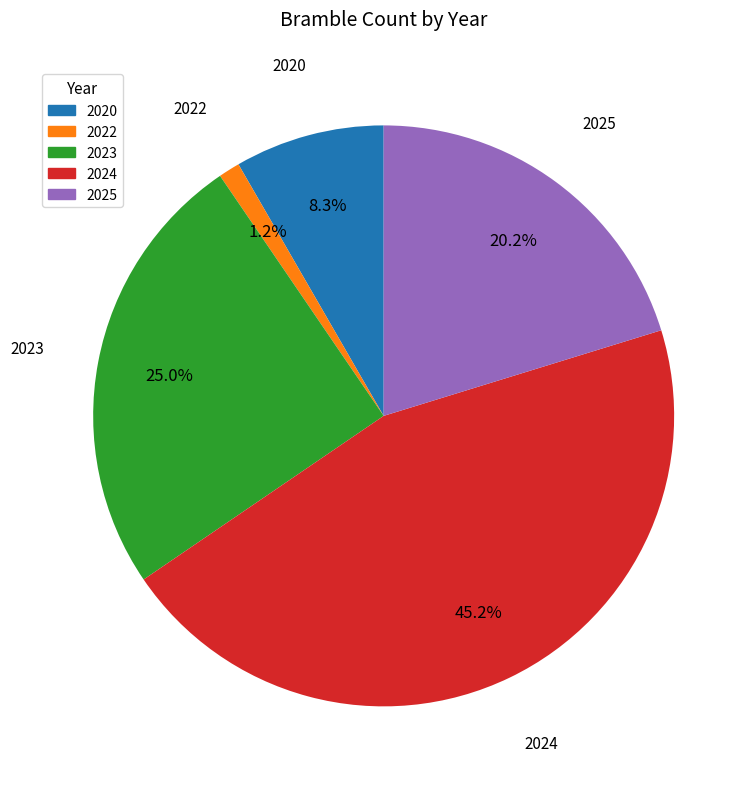

Which has a higher value, 2023 or 2022?

2023